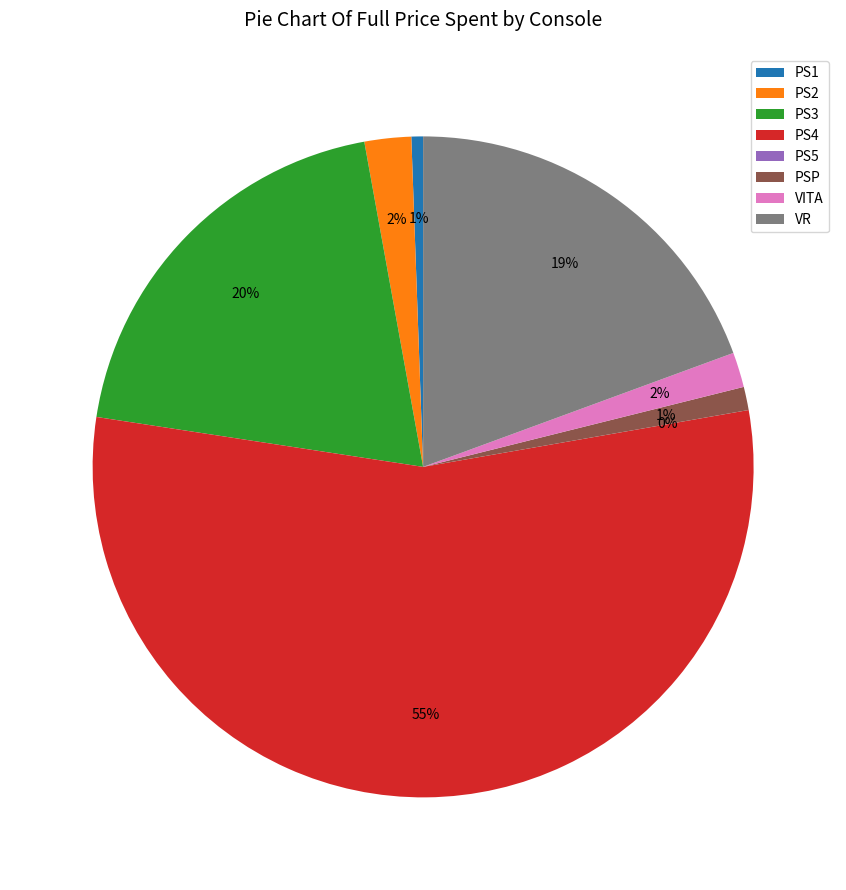

The VITA slice represents 8% of the pie. True or false?

False